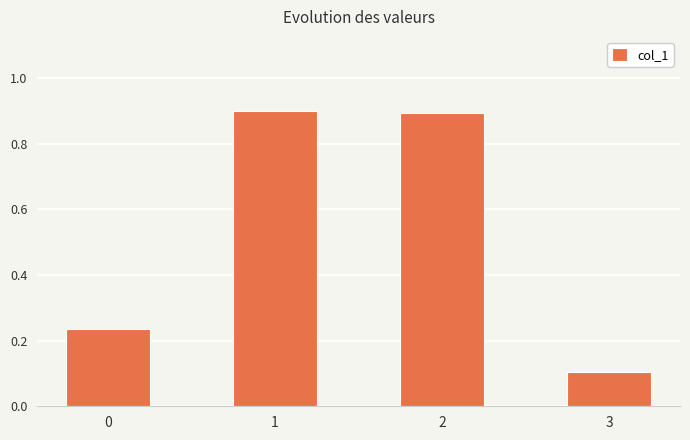

How many series are shown in this chart?

1